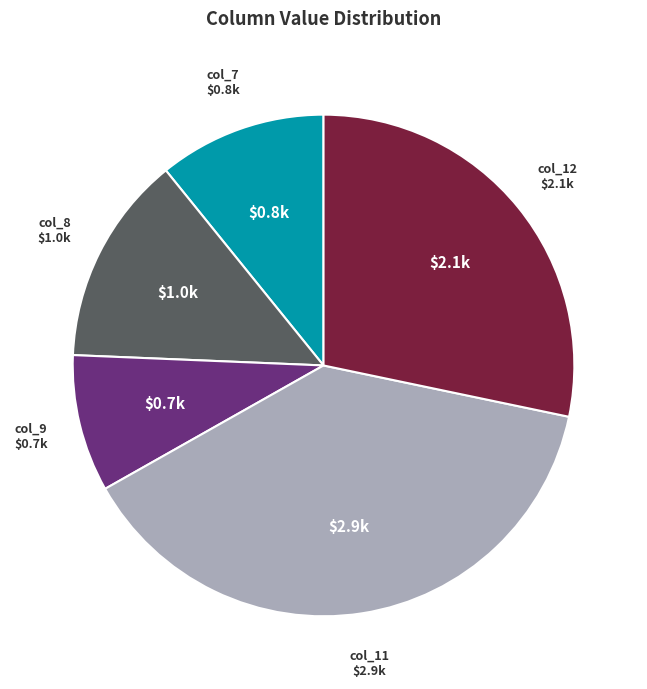

Do col_11 and col_7 together represent more than half of the pie?

No